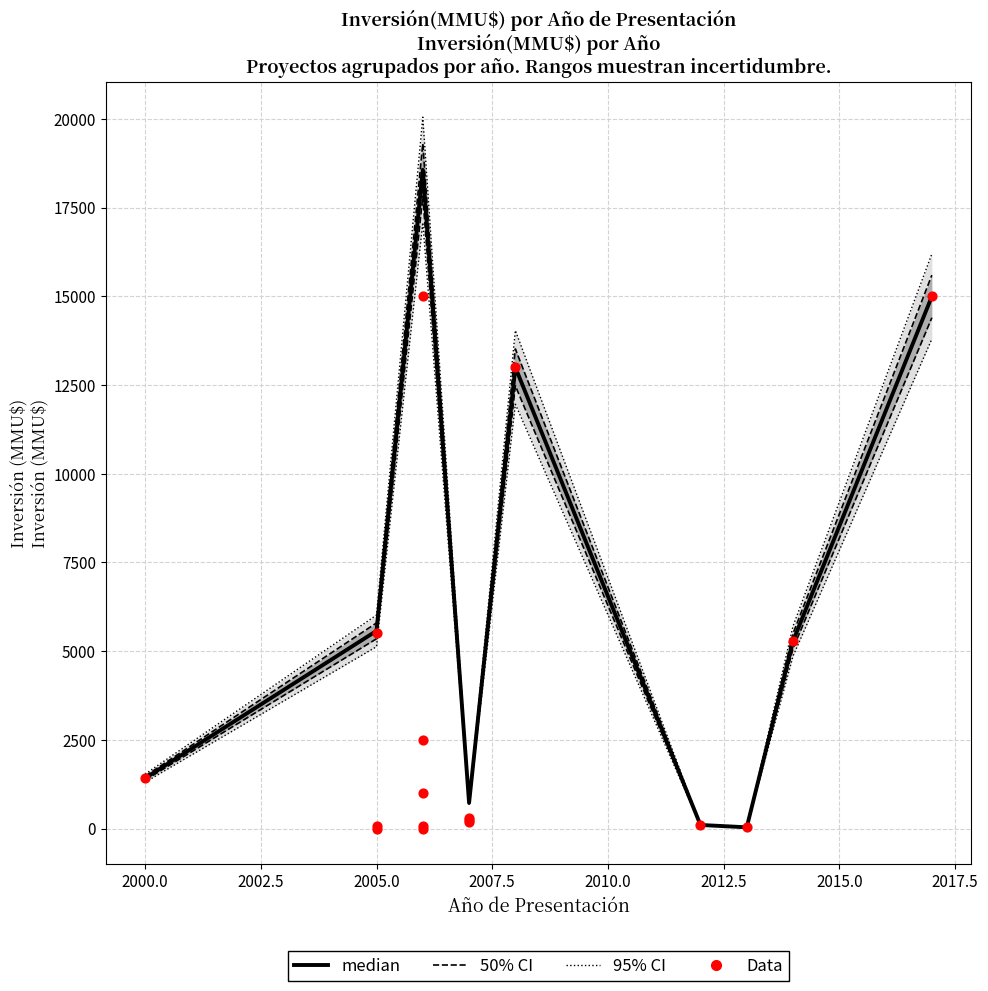

Which series has the widest spread of Y values?

Inversión(MMU$)